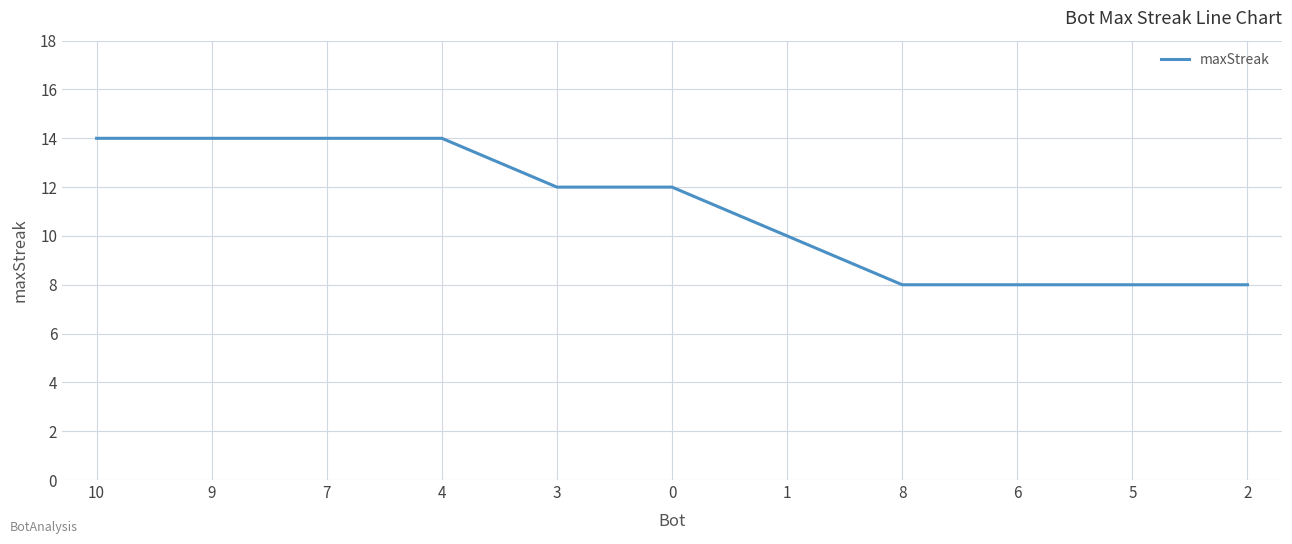

What is the maximum value shown in the chart?

14